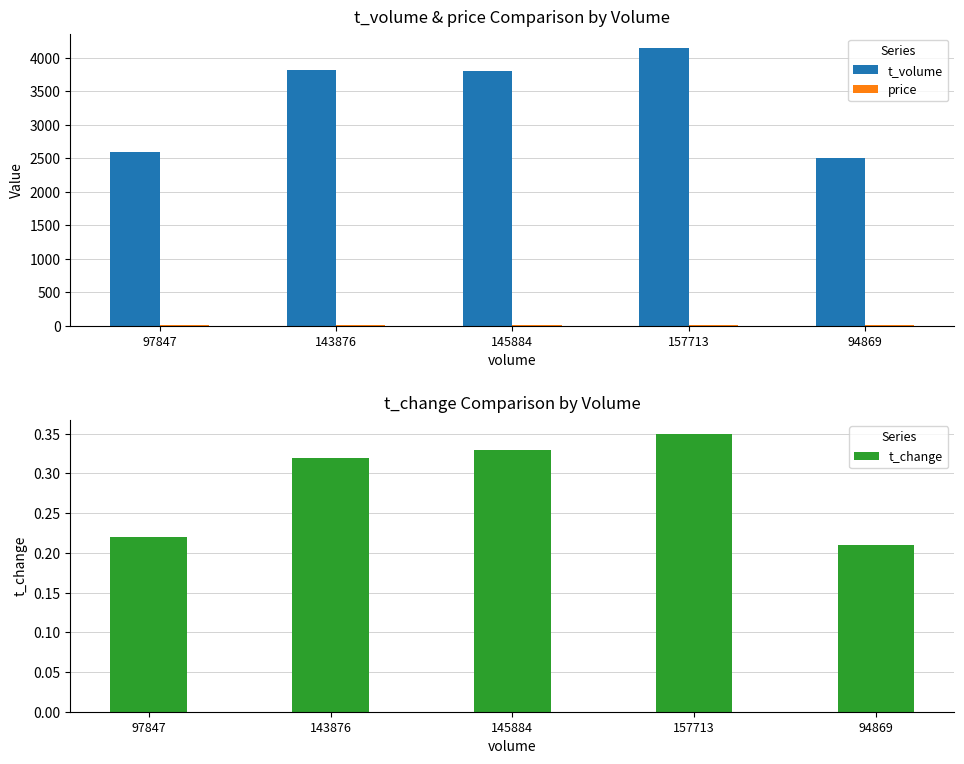

Does the chart contain any negative values?

No